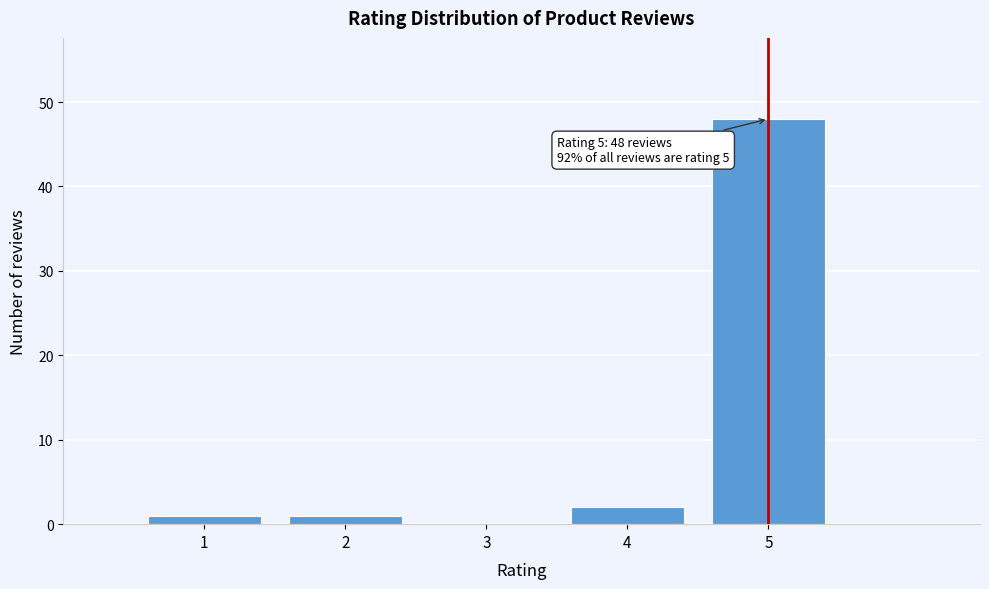

Over which range of the x-axis is the bar tallest?

4.5 to 5.5